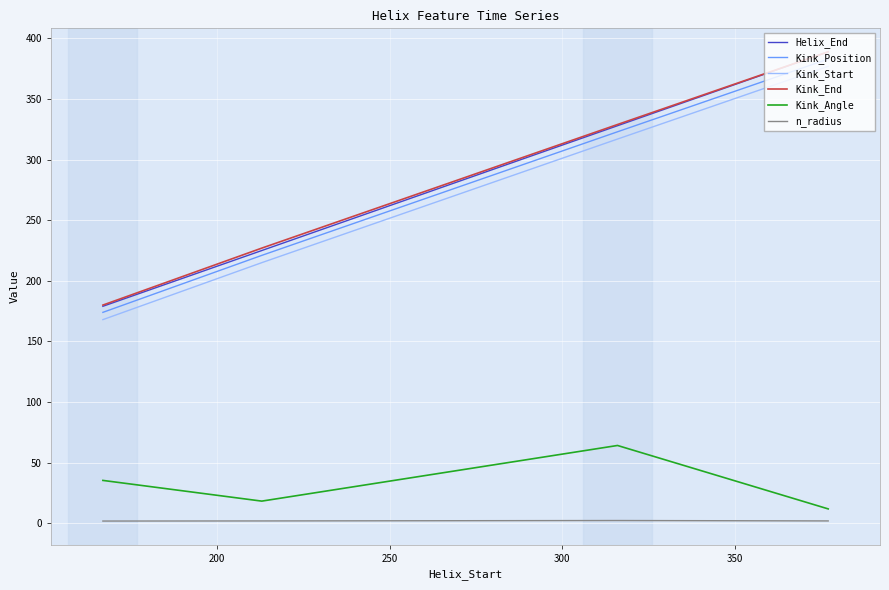

Which series has the largest range (max minus min)?

Helix_End